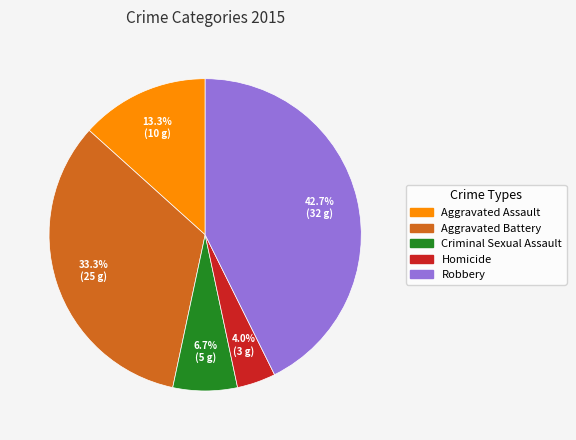

Is the sum of Homicide and Aggravated Battery greater than half?

No